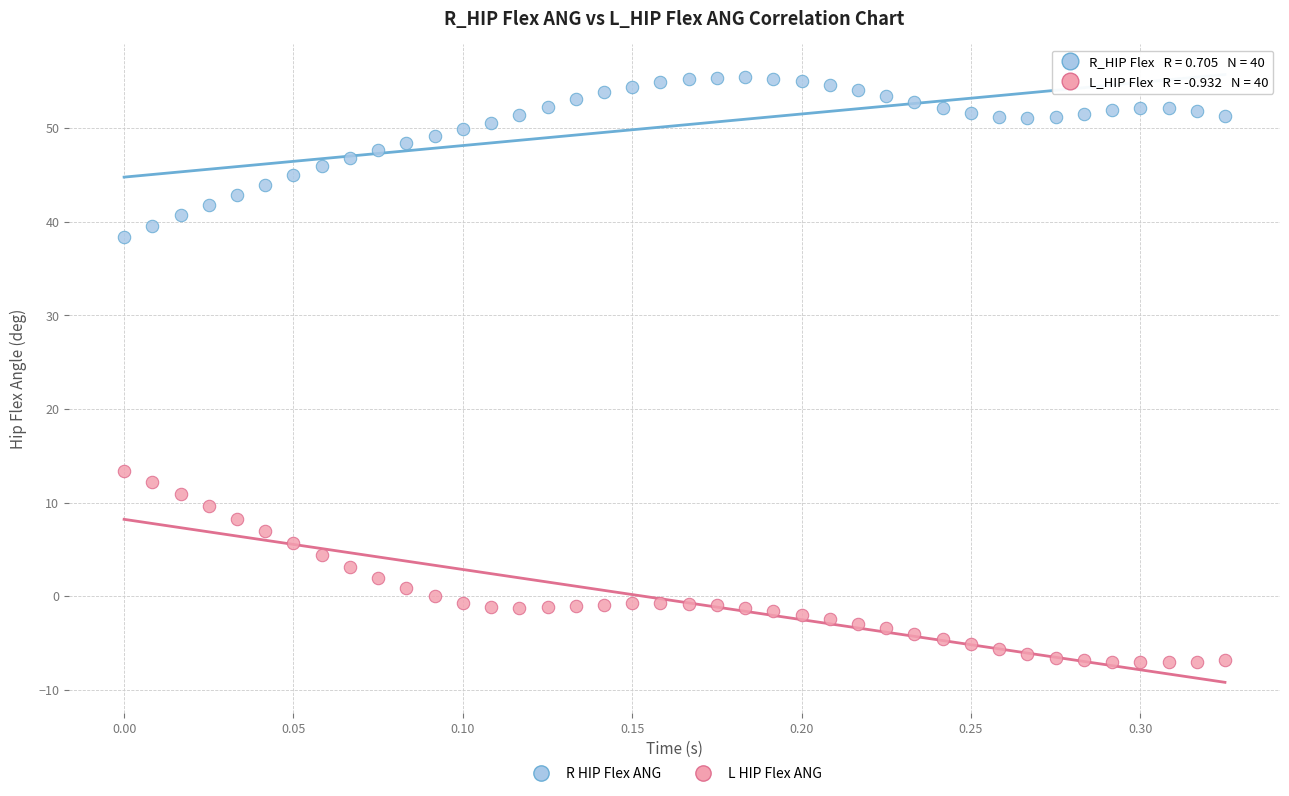

Across all series, what Y value is closest to 24?

13.4